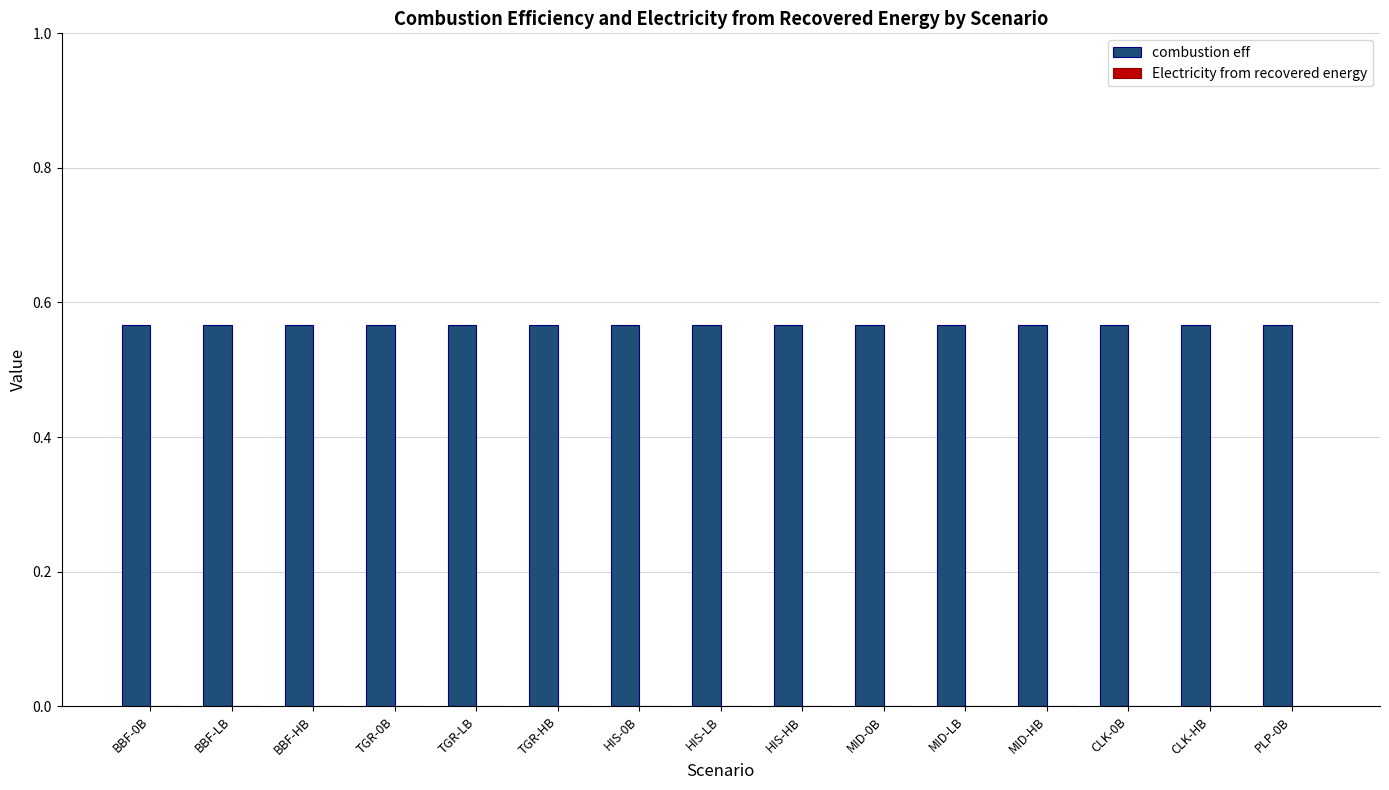

Reading left to right, transcribe all the data shown in this chart.

combustion eff: BBF-0B=0.6	BBF-LB=0.6	BBF-HB=0.6	TGR-0B=0.6	TGR-LB=0.6	TGR-HB=0.6	HIS-0B=0.6	HIS-LB=0.6	HIS-HB=0.6	MID-0B=0.6	MID-LB=0.6	MID-HB=0.6	CLK-0B=0.6	CLK-HB=0.6	PLP-0B=0.6
Electricity from recovered energy: BBF-0B=0.0	BBF-LB=0.0	BBF-HB=0.0	TGR-0B=0.0	TGR-LB=0.0	TGR-HB=0.0	HIS-0B=0.0	HIS-LB=0.0	HIS-HB=0.0	MID-0B=0.0	MID-LB=0.0	MID-HB=0.0	CLK-0B=0.0	CLK-HB=0.0	PLP-0B=0.0